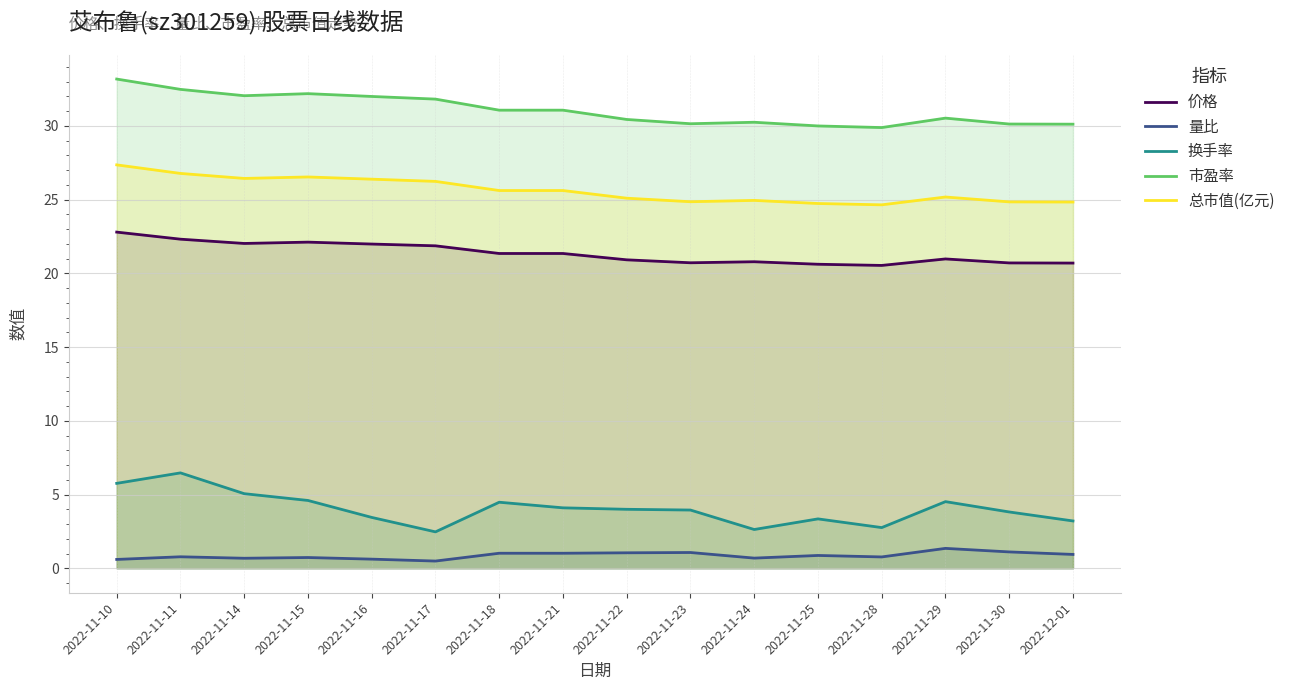

True or false: 量比 and 市盈率 cross at least once.

False